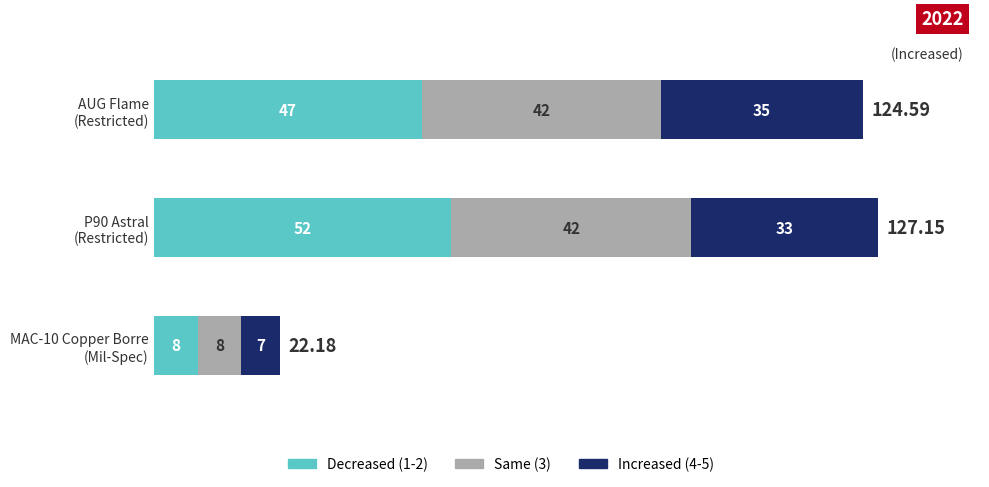

What are all the series names shown in the legend?

Decreased (1-2), Same (3), Increased (4-5)